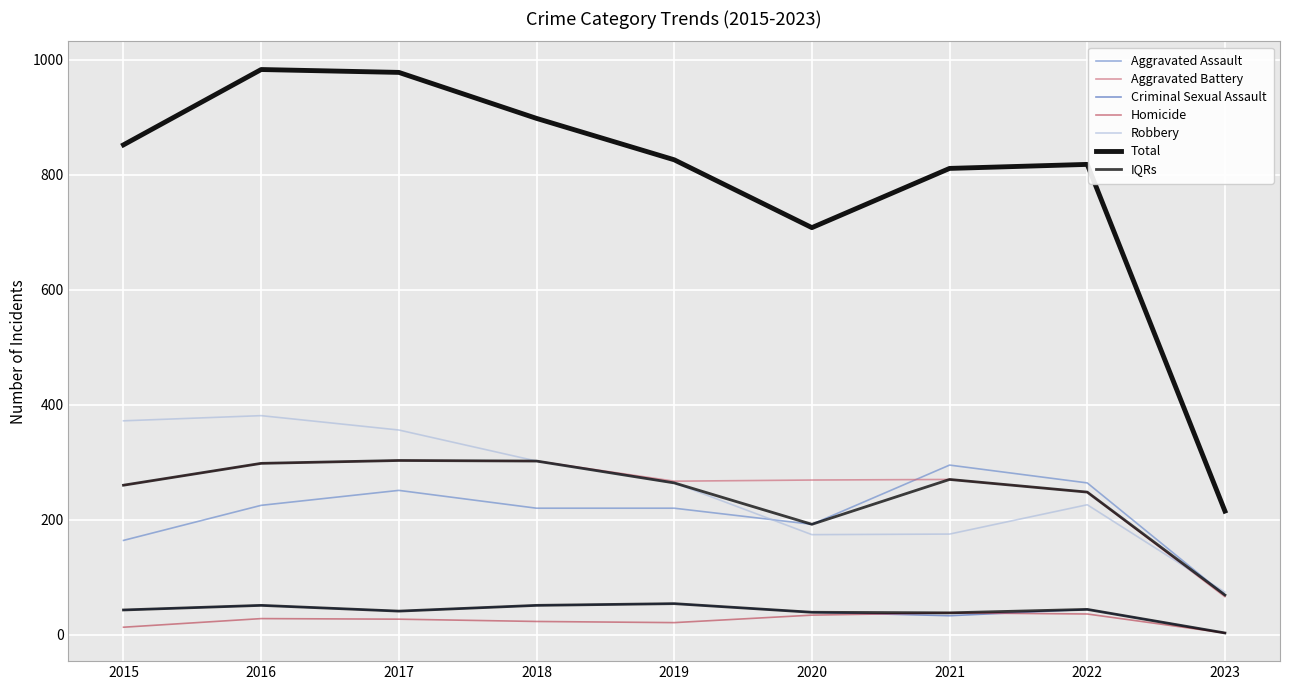

How many data points does each series have?

9